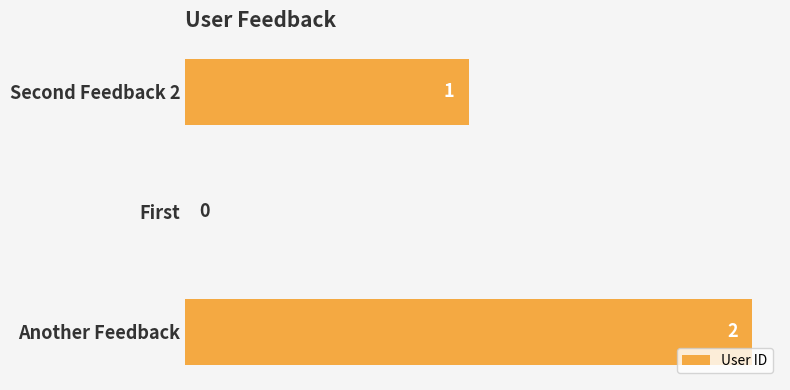

How many distinct data groups are displayed?

1